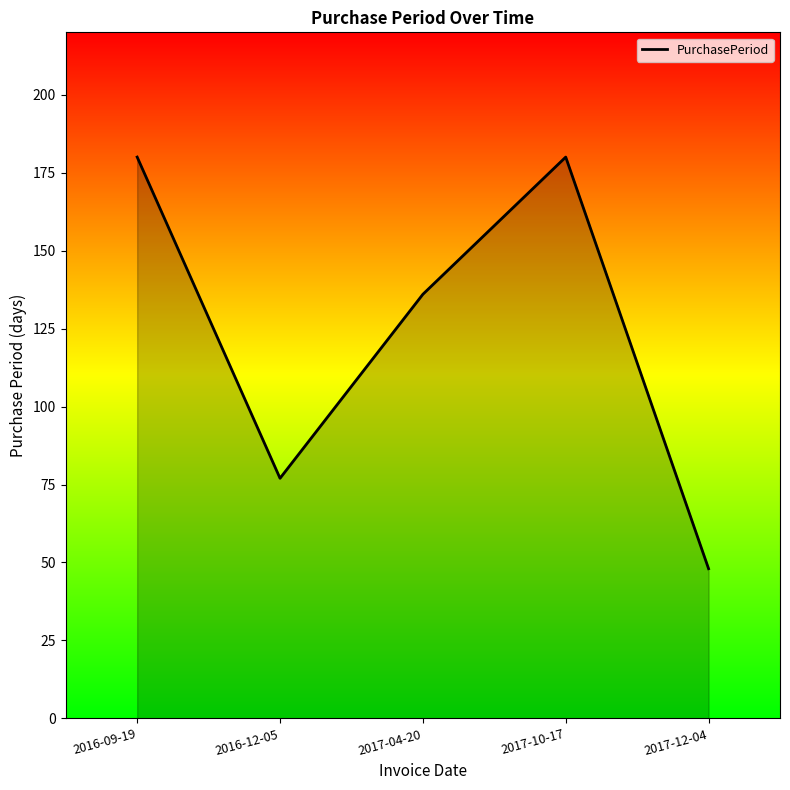

How many lines are shown in the chart?

1